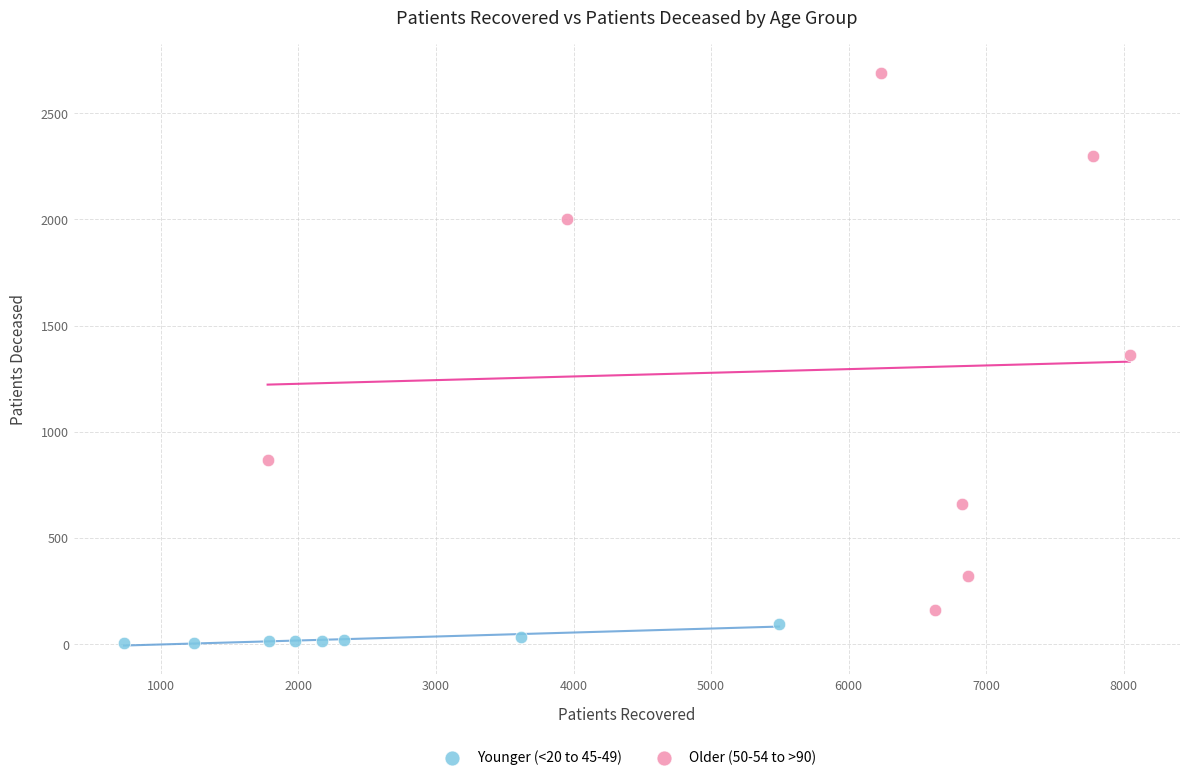

Which series reaches the maximum Y coordinate?

Older (50-54 to >90)